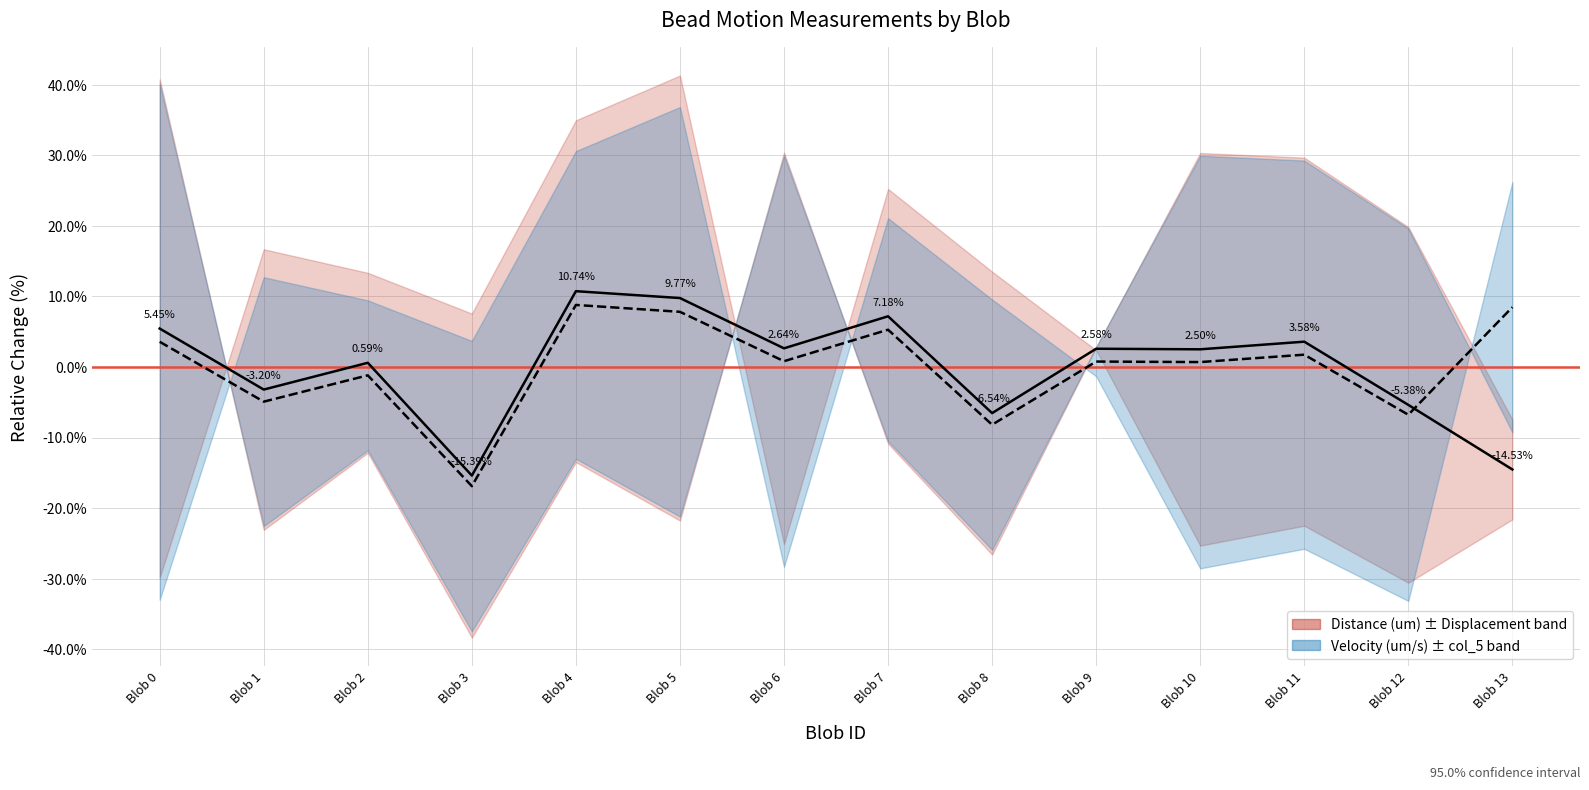

What is the sum of the Distance (um) values at Blob 3 and Blob 10?

-12.9